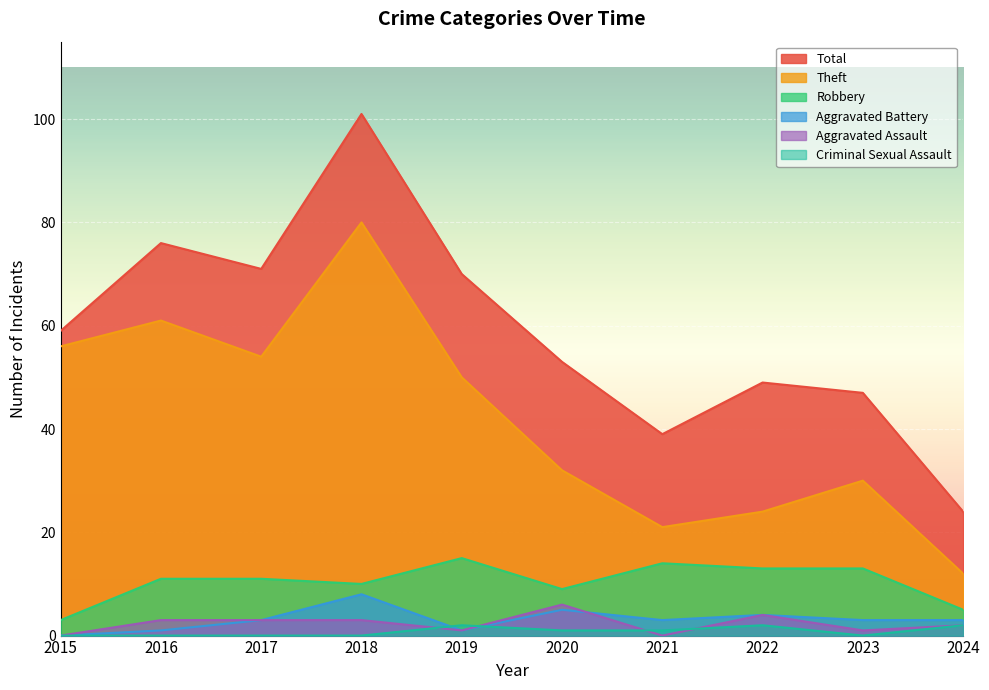

Where is the first local minimum for Robbery?

2018